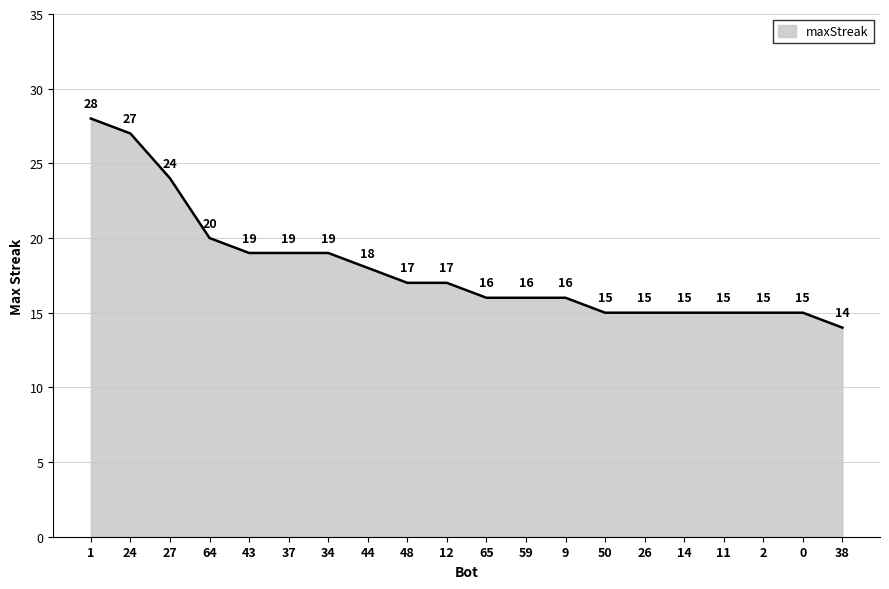

What is the sum of all values?

360